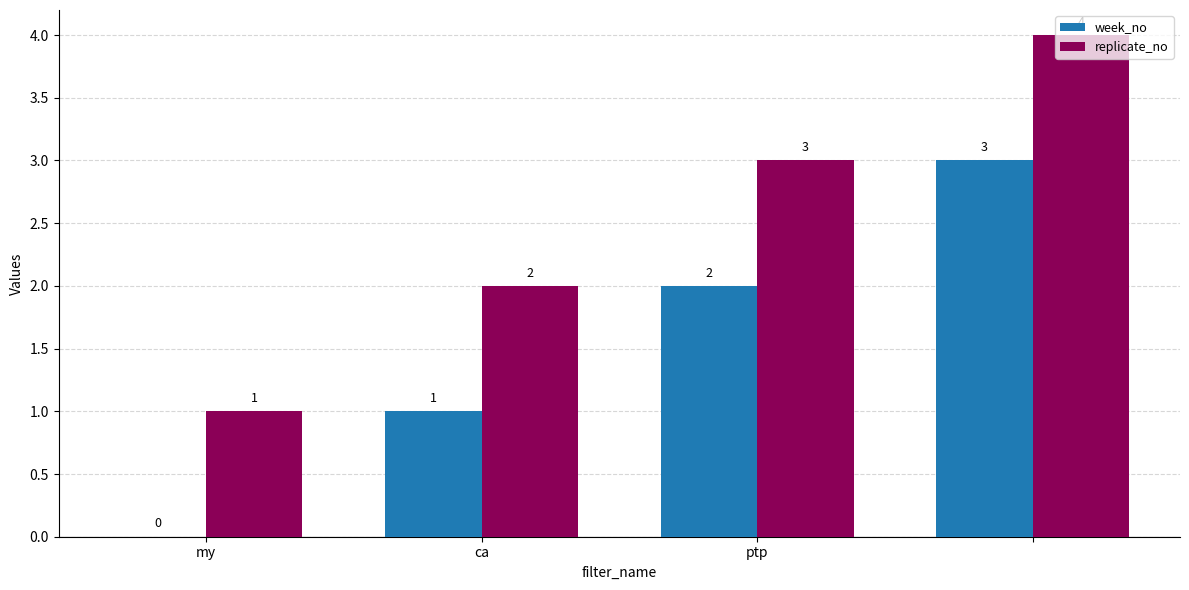

What is the highest value of the replicate_no series?

4